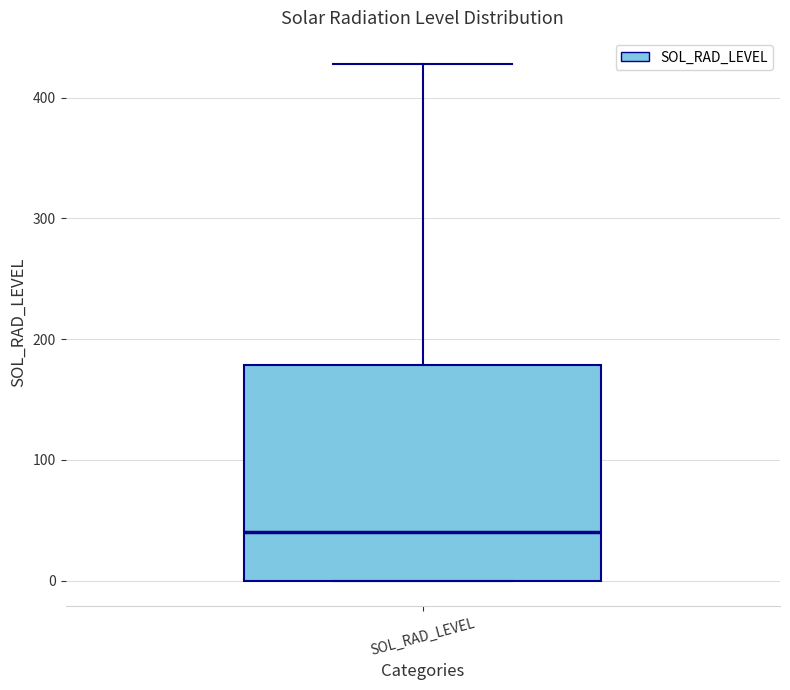

Read this box plot against the y-axis: the position of the median line, the range covered by the box, and the ends of both whiskers. The values are not printed on the chart, so give them approximately, as read against the axis.

median 40, box 0 to 180, whiskers 0 to 430